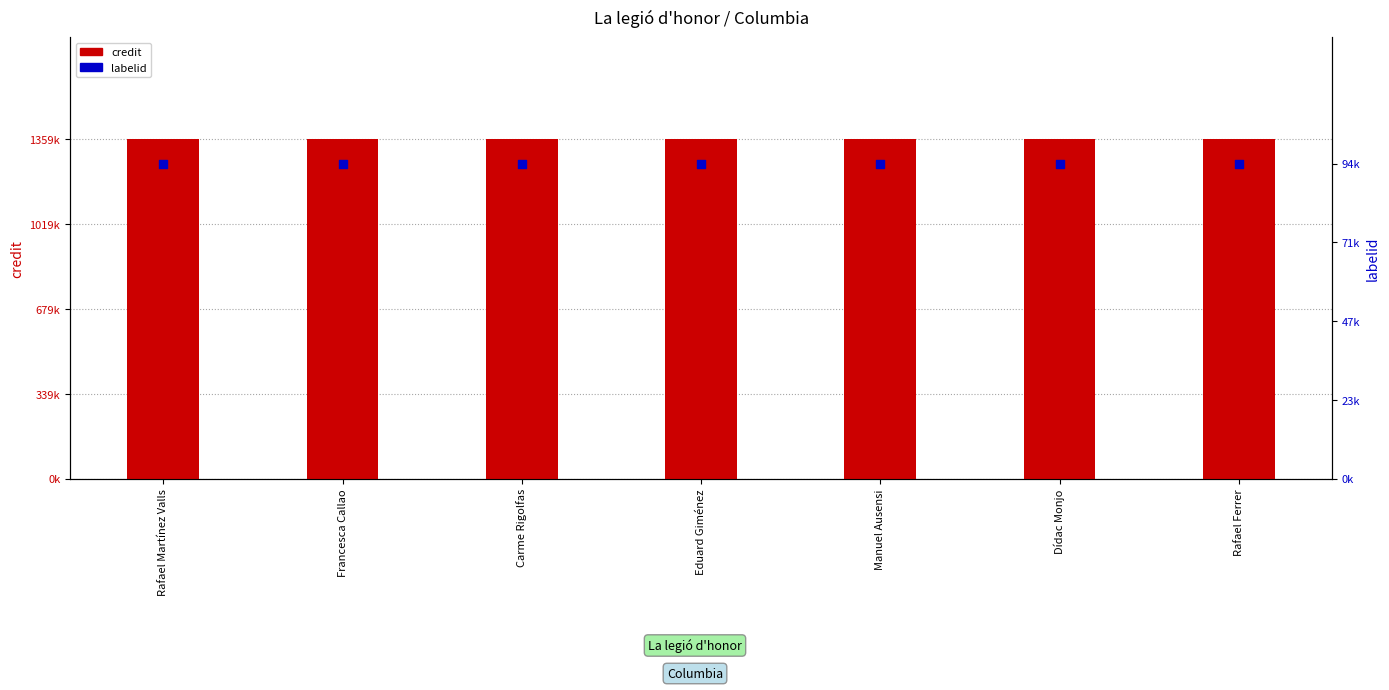

Is the value of credit at Carme Rigolfas greater than the value of labelid at Francesca Callao?

Yes